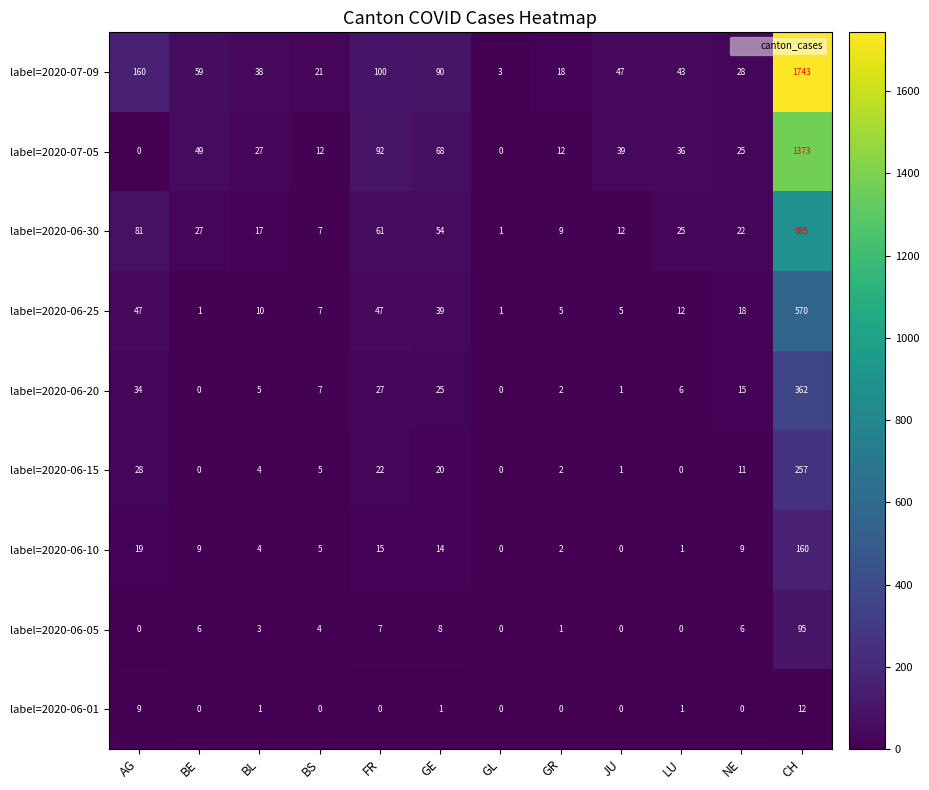

What is the total value across all series at NE?

134